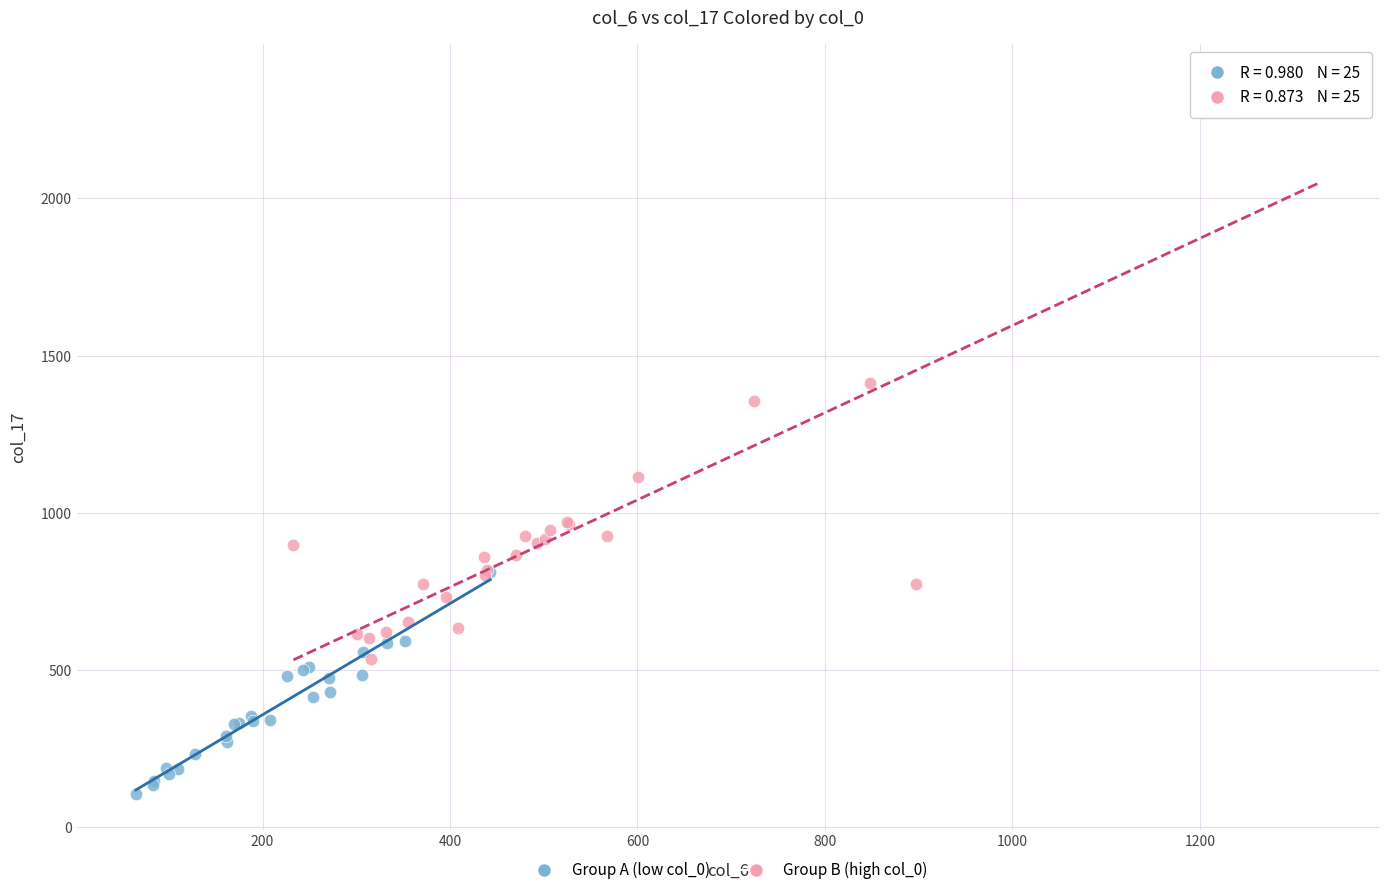

Which series has the largest Y range (max minus min)?

Group B (high col_0)